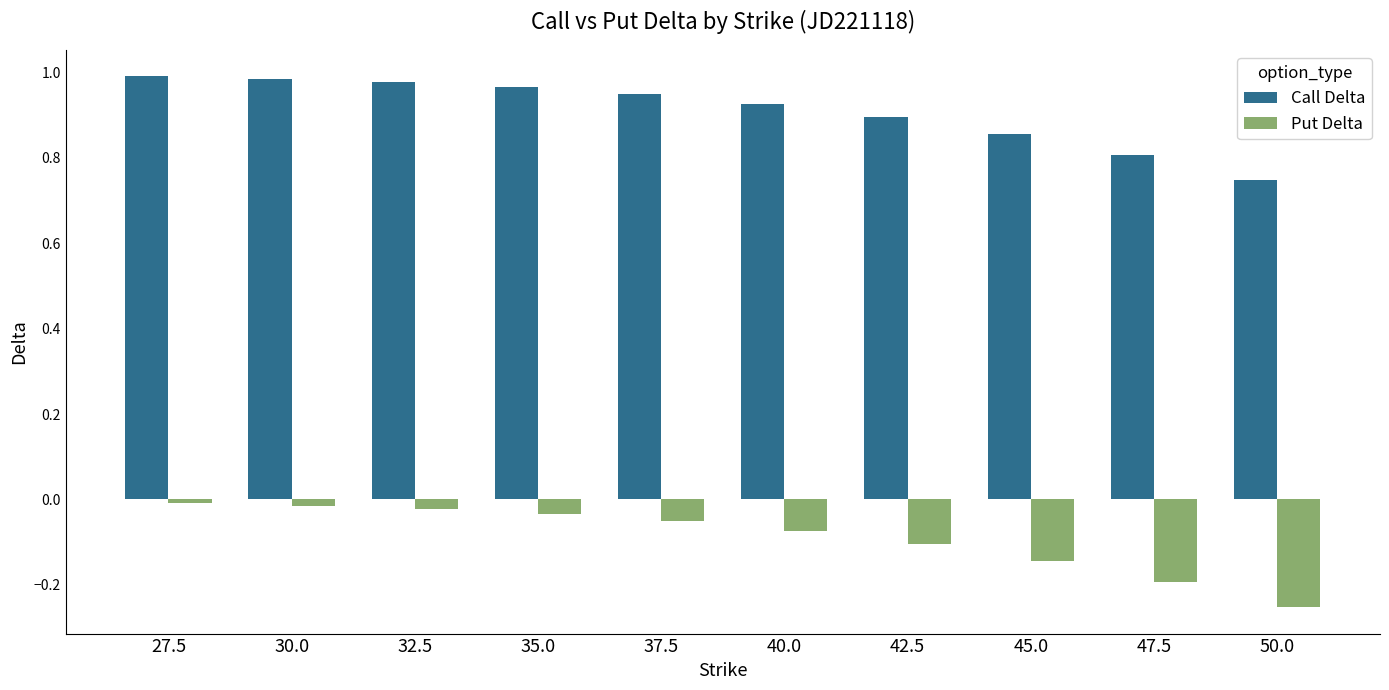

Is it true that Call Delta equals 1.0 at 35.0?

True